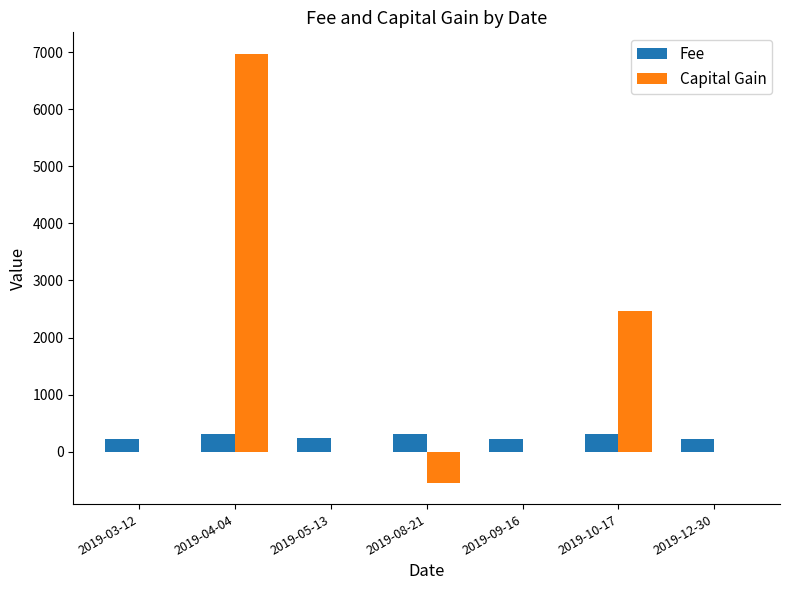

What is the sum of all Capital Gain values?

8889